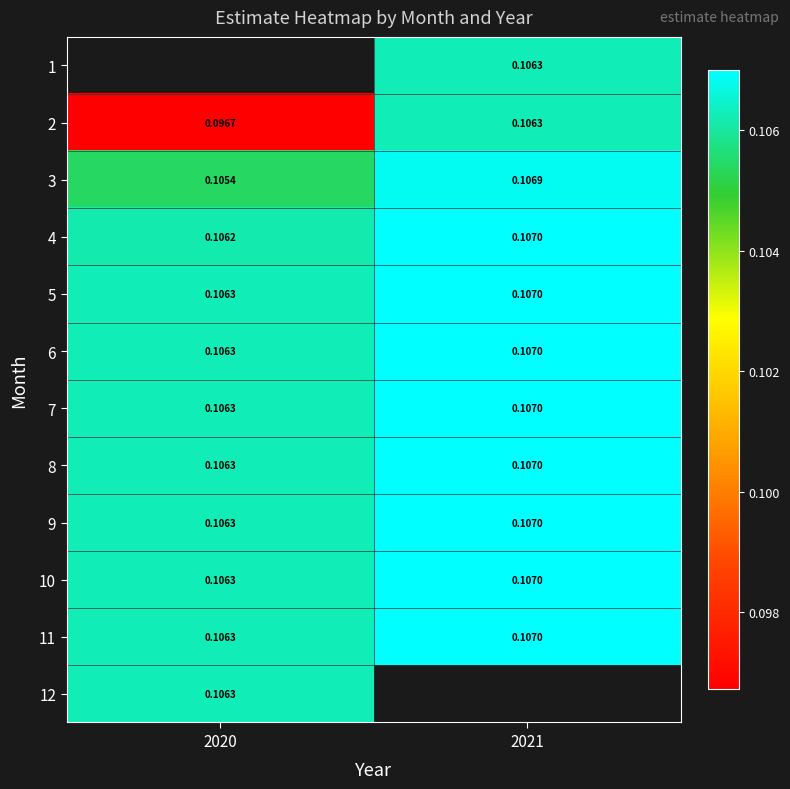

Is the value of 11 at 2020 greater than the value of 4 at 2020?

Yes